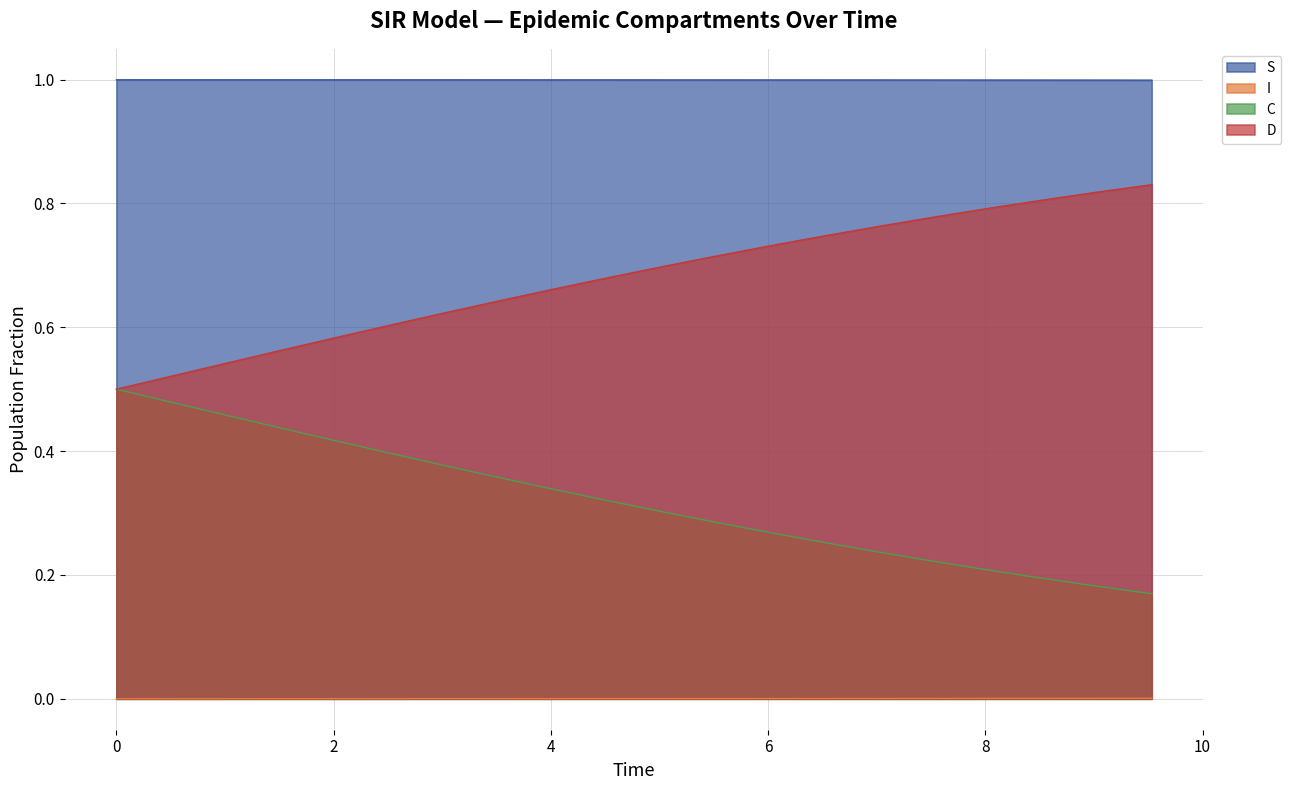

What are all the series names shown in the legend?

S, I, C, D